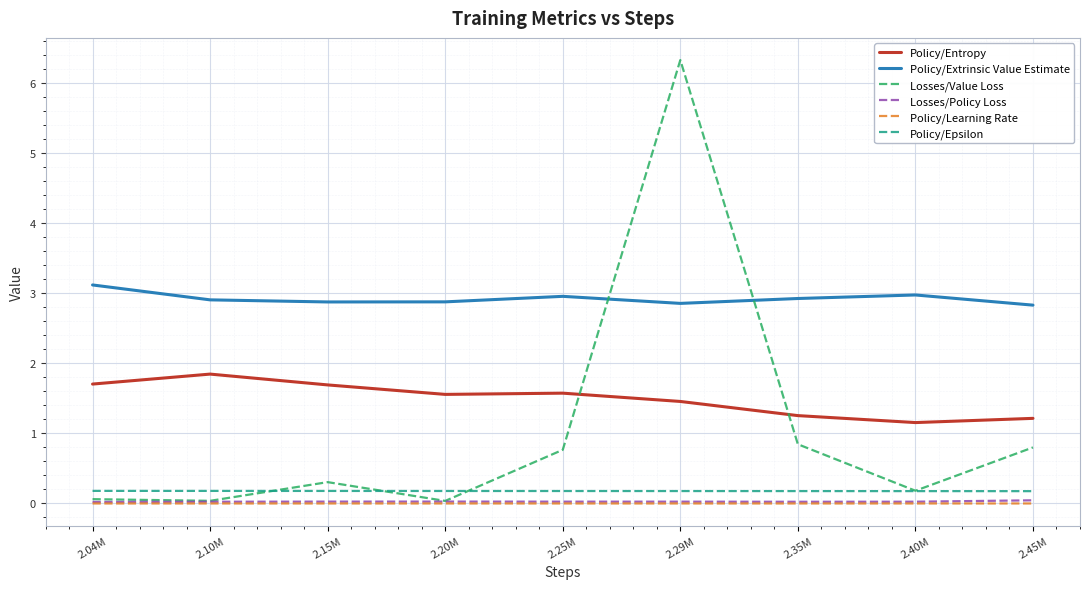

True or false: Policy/Learning Rate and Losses/Policy Loss cross at least once.

False